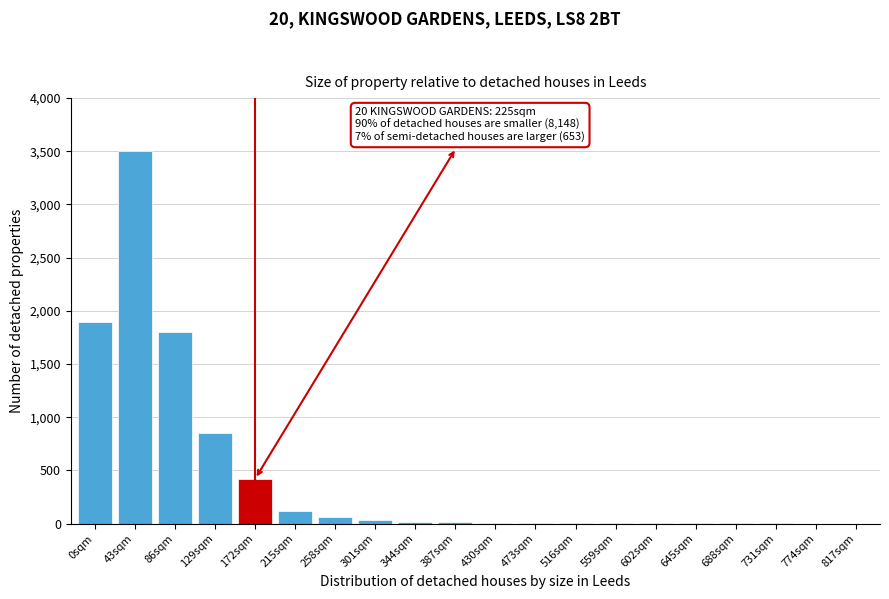

The value at 86sqm is 1800. True or false?

True